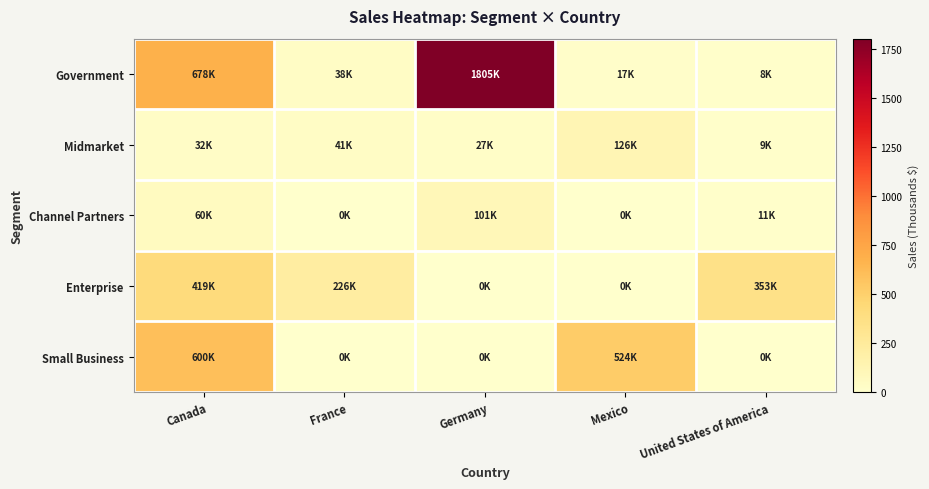

Reading right to left, what are all the values shown in this chart?

Government: United States of America=8.0	Mexico=16.6	Germany=1804.7	France=38.0	Canada=678.3
Midmarket: United States of America=9.2	Mexico=125.8	Germany=27.1	France=40.9	Canada=32.3
Channel Partners: United States of America=10.9	Mexico=0.0	Germany=101.5	France=0.0	Canada=60.4
Enterprise: United States of America=352.6	Mexico=0.0	Germany=0.0	France=225.5	Canada=419.4
Small Business: United States of America=0.0	Mexico=523.8	Germany=0.0	France=0.0	Canada=600.3